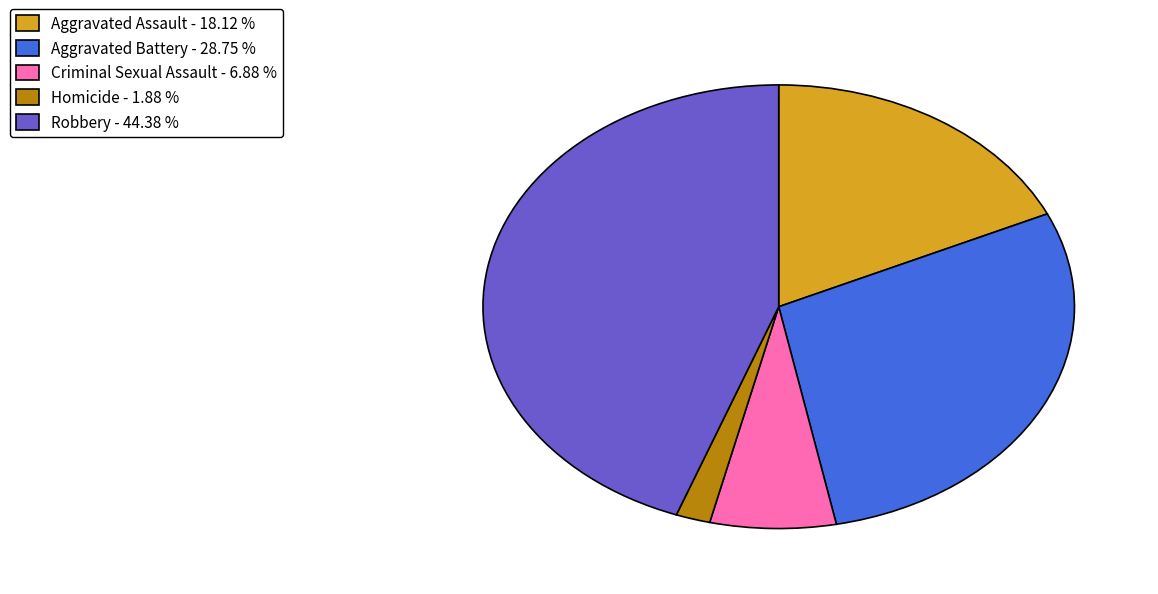

Is there a majority slice in this chart?

No